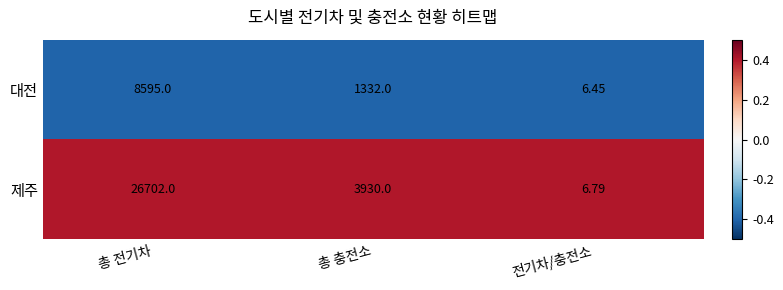

Which series has the widest spread of values?

제주